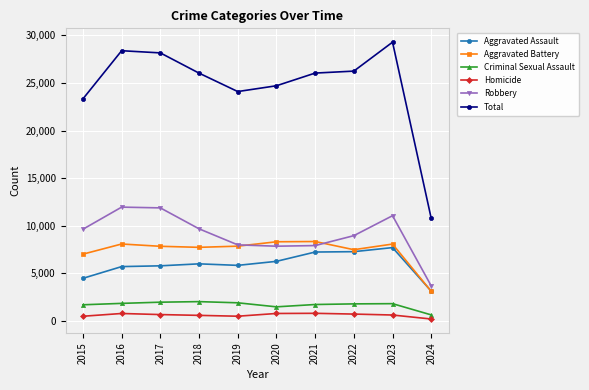

How many lines are shown in the chart?

6